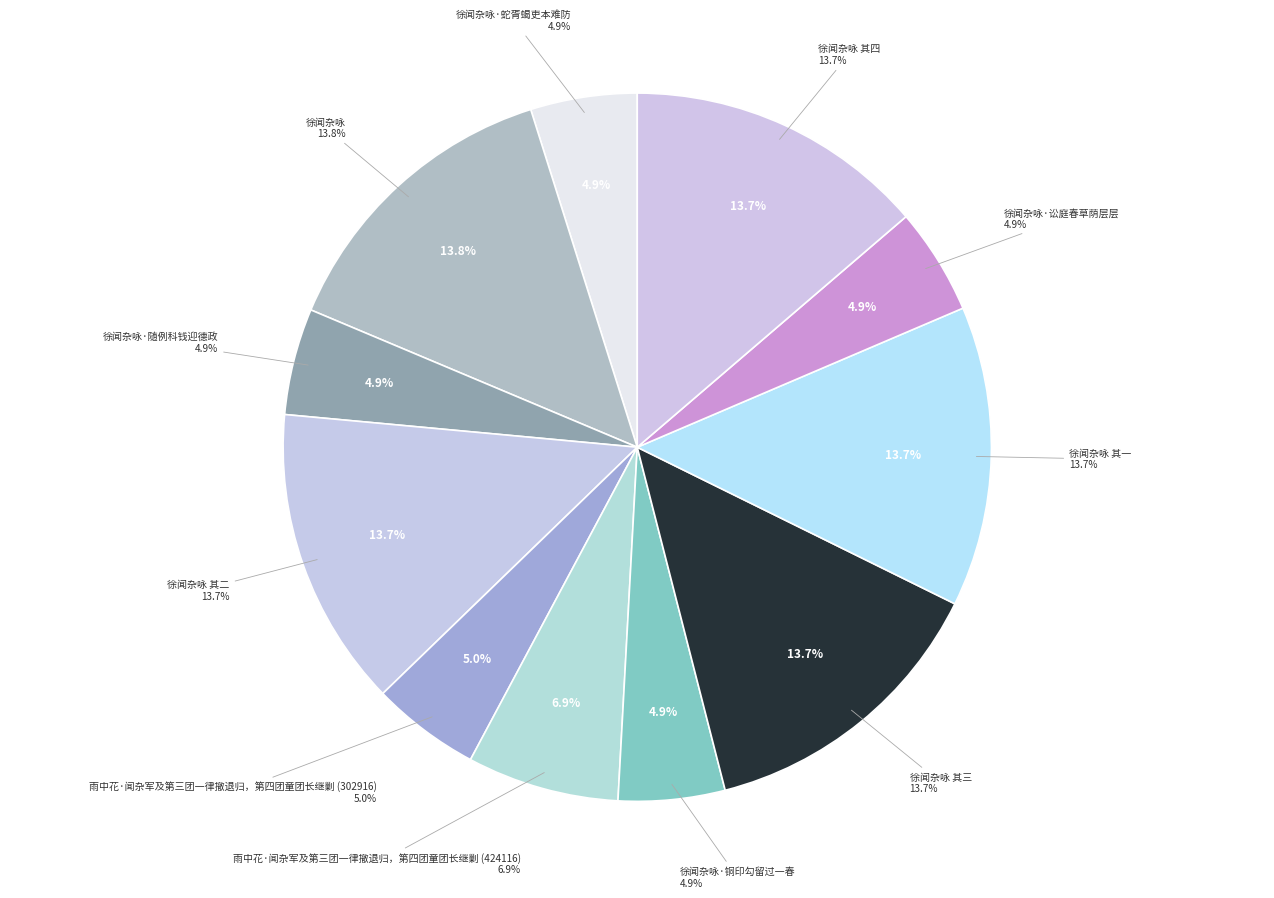

Is there any slice that represents more than half of the pie?

No